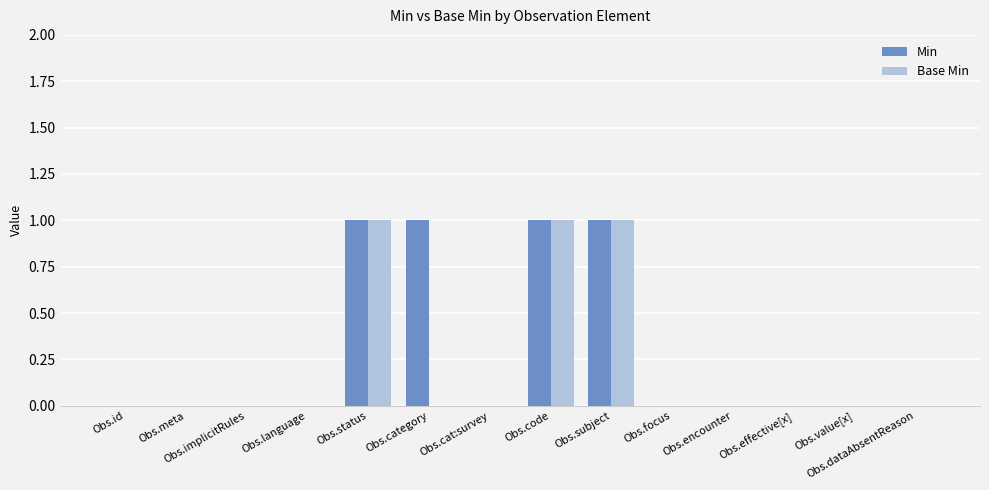

Is the value of Base Min at Obs.status greater than the value of Min at Obs.id?

Yes